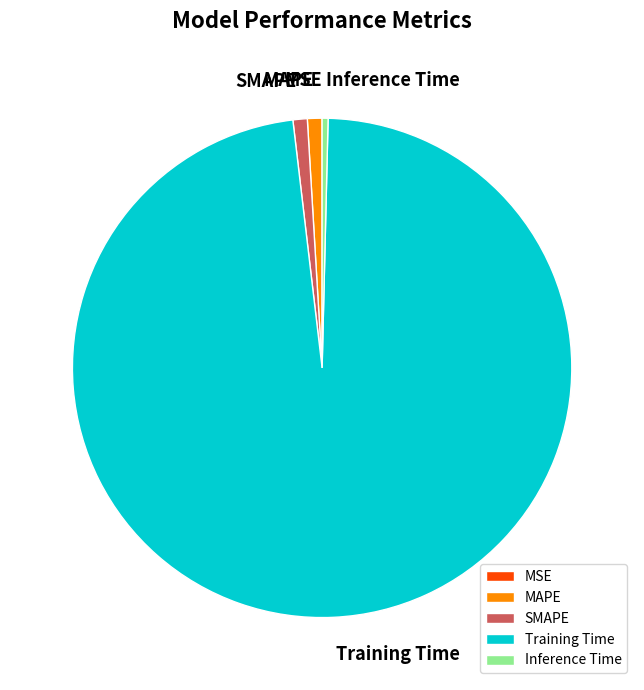

Which has a higher value, SMAPE or Inference Time?

SMAPE